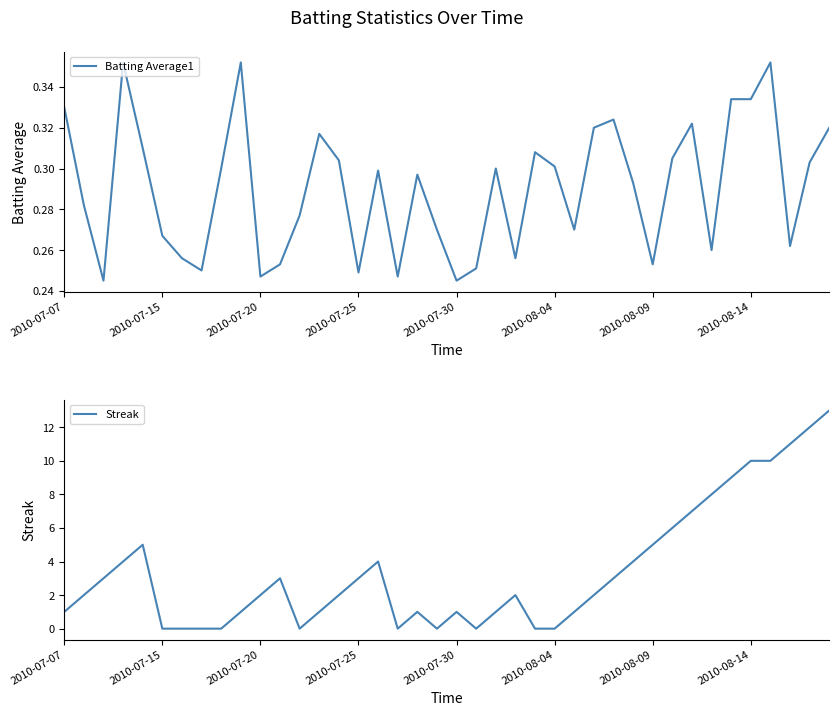

How many intersections are there between Streak and Batting Average1?

12